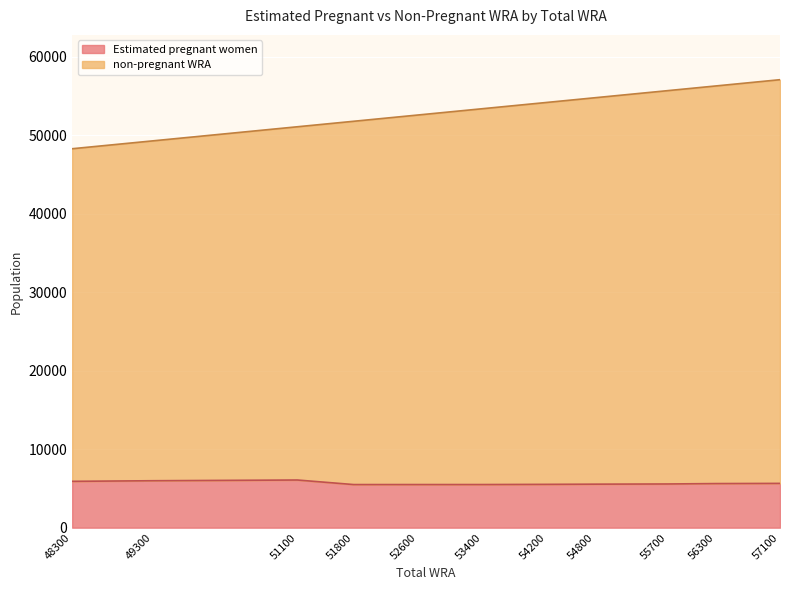

In Estimated pregnant women, how many points are lower than both neighbors (excluding endpoints)?

1